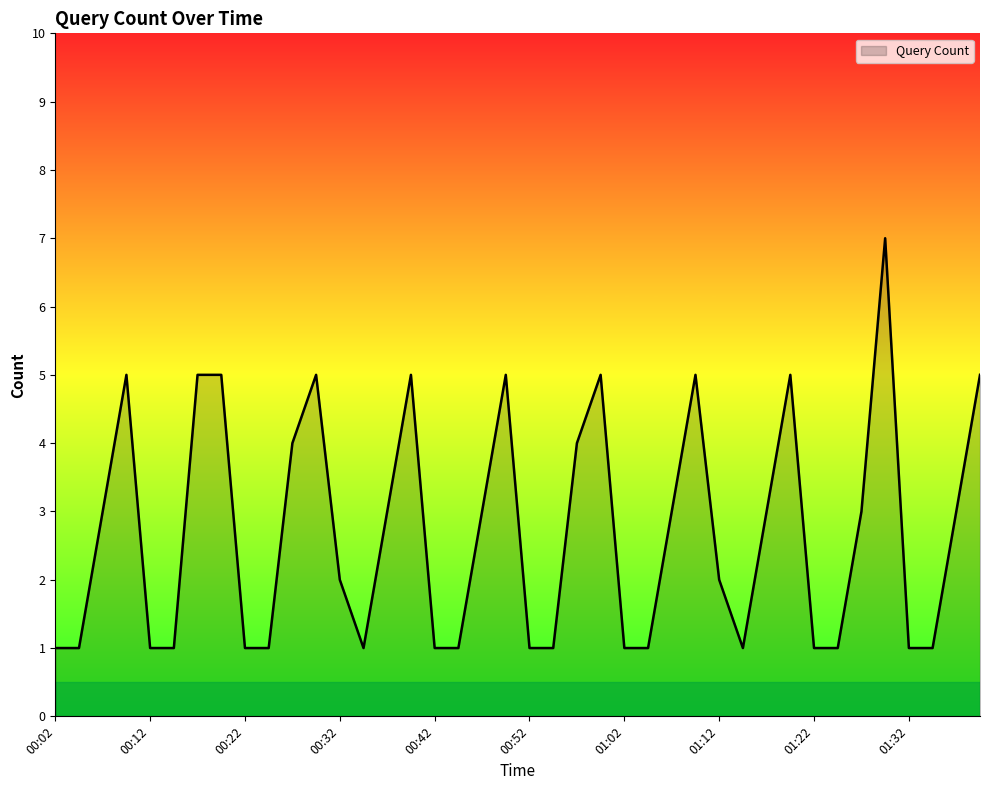

What is the greatest value displayed?

7